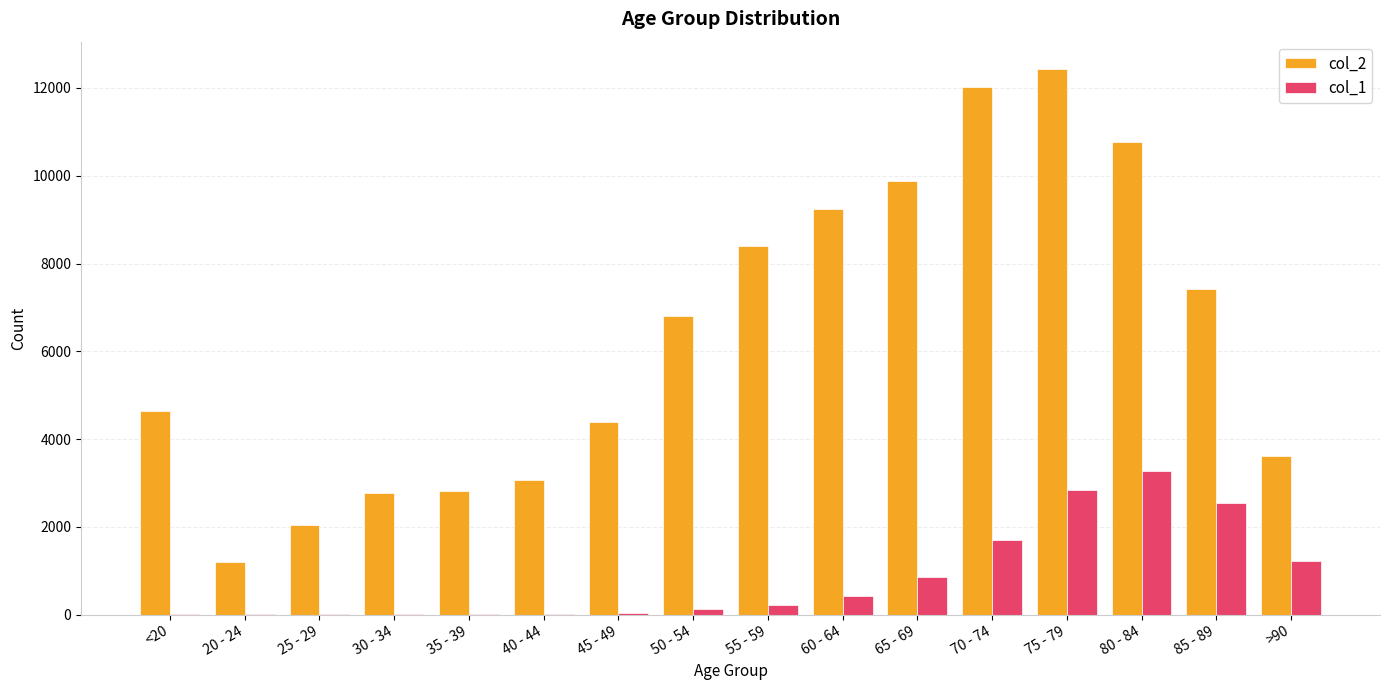

Is the value of col_1 at 65 - 69 greater than the value of col_2 at <20?

No